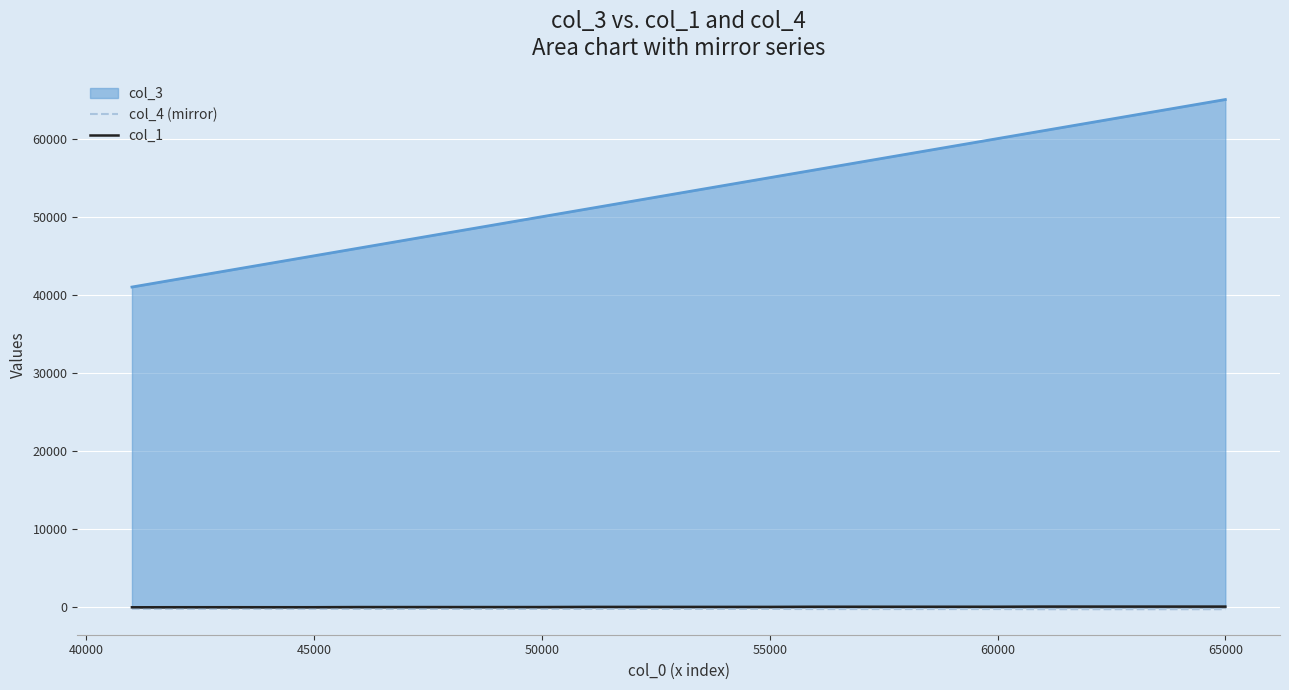

Between 50000 and 60000, which series saw the biggest shift?

col_3